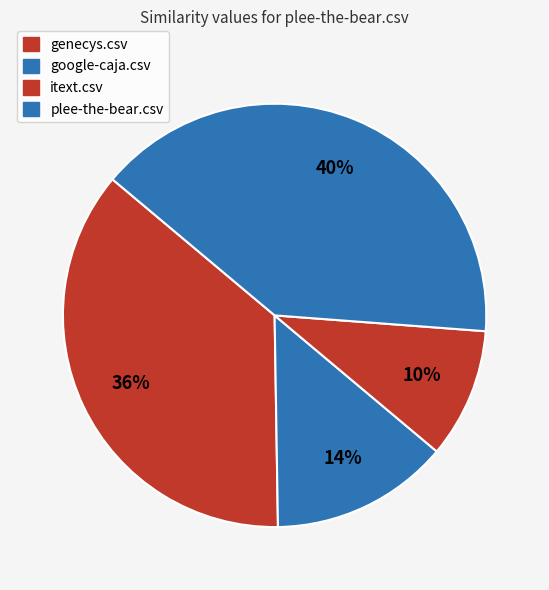

Do itext.csv and google-caja.csv together represent more than half of the pie?

No